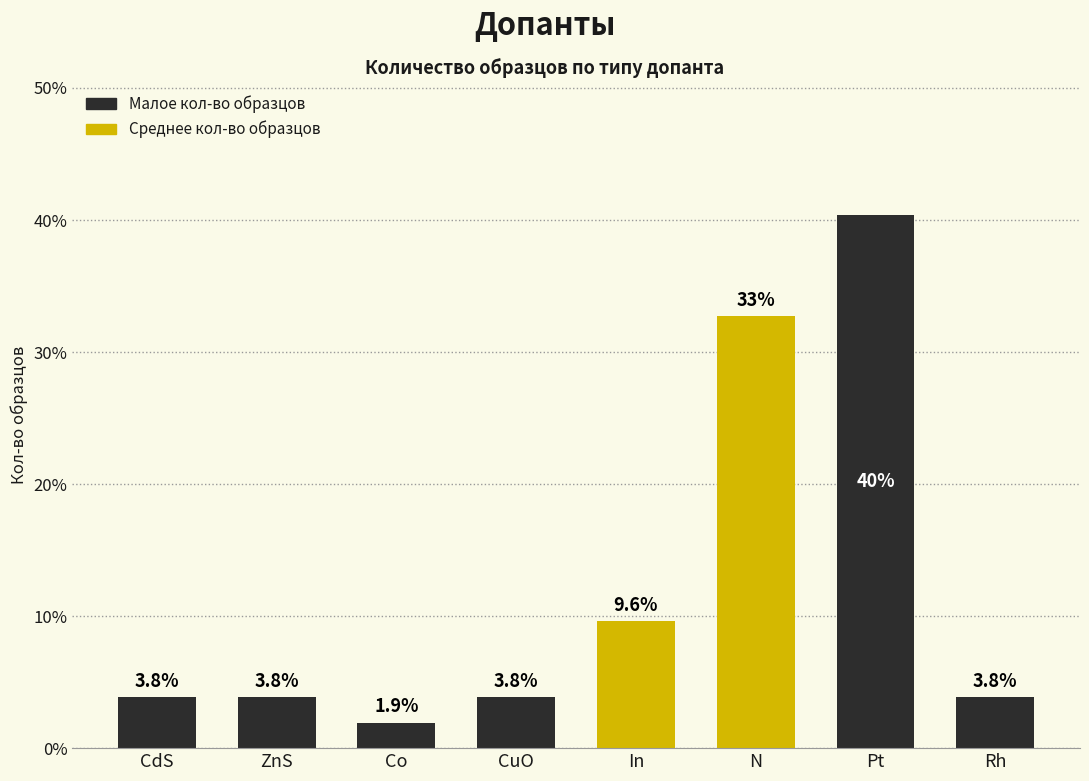

The value at In is 9.6. True or false?

True